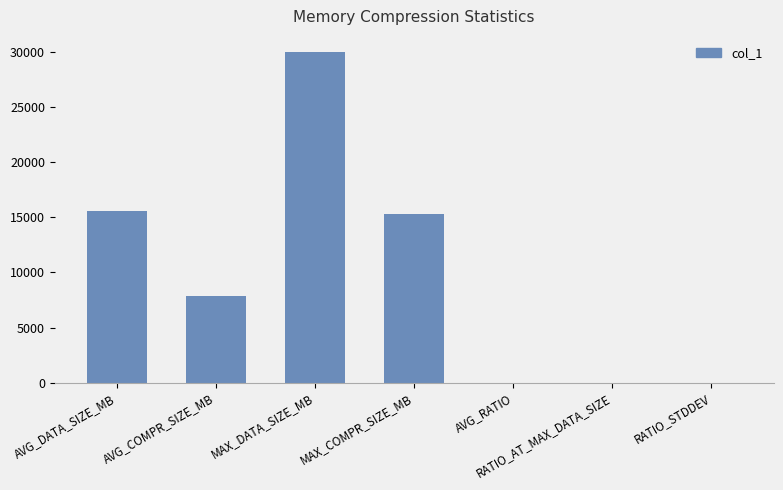

Where is the data nearest to the value 14976?

MAX_COMPR_SIZE_MB